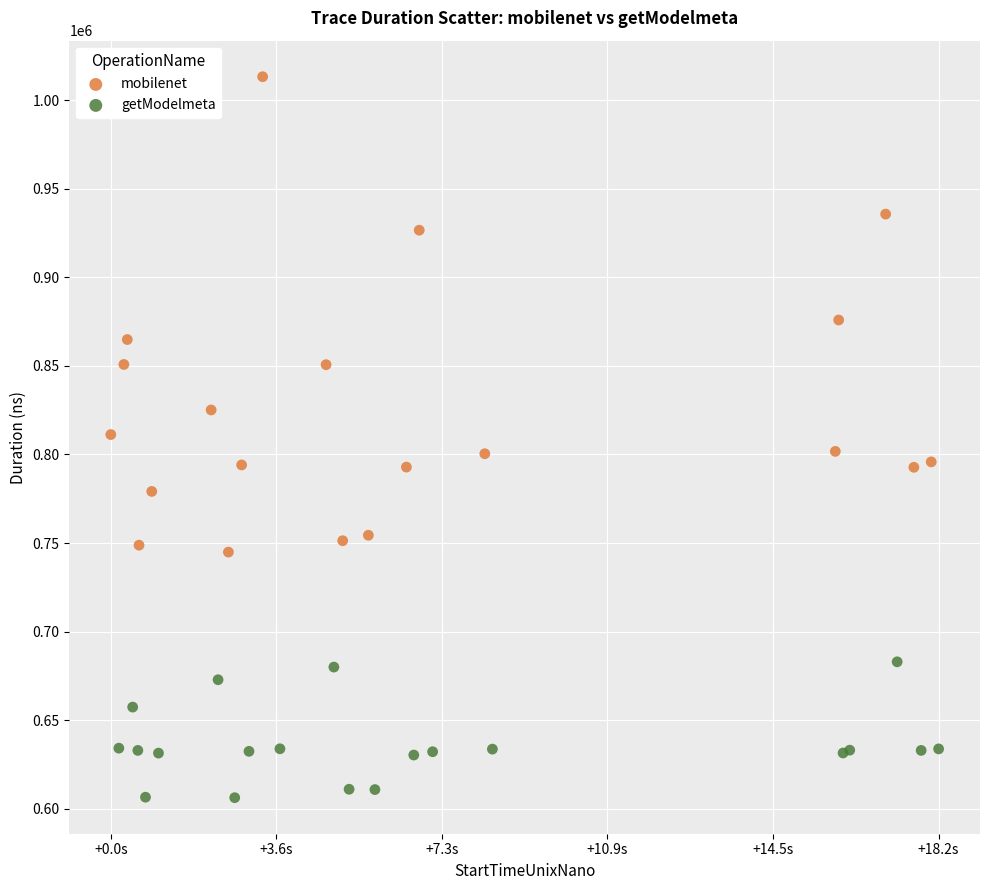

Which series contains the lowest Y value?

getModelmeta